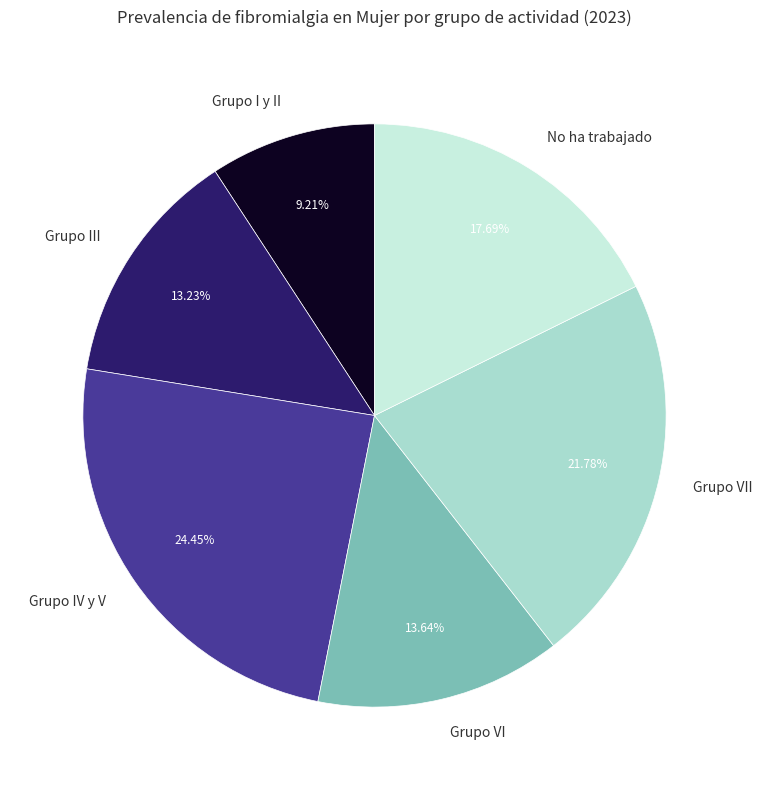

Count the number of slices in the pie.

6